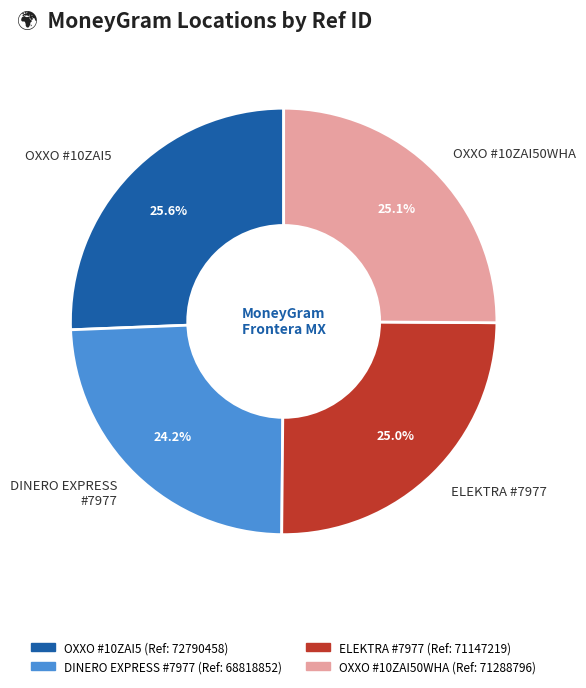

What percentage is NOT represented by ELEKTRA #7977?

75.0%